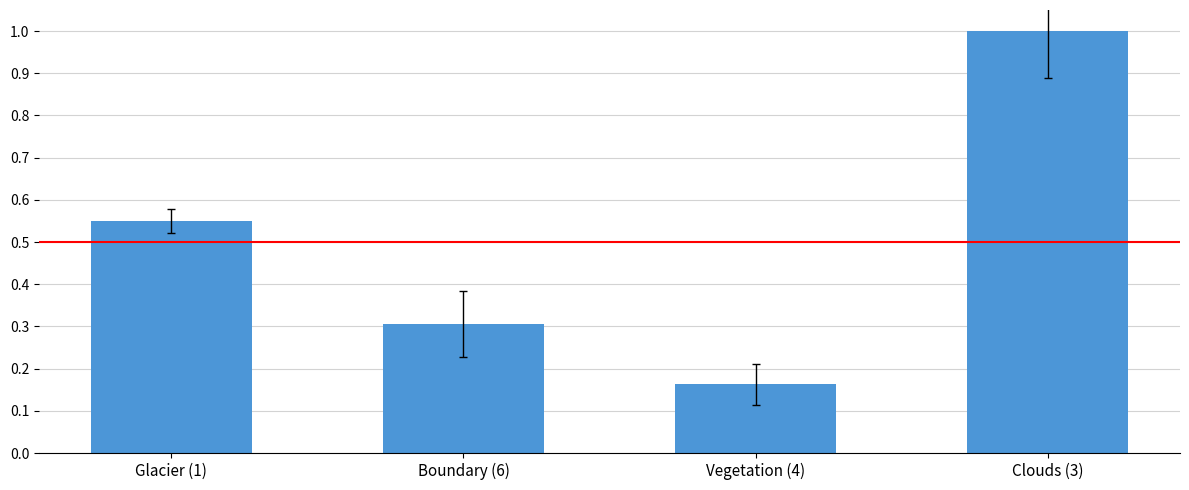

What is the greatest value displayed?

1.0